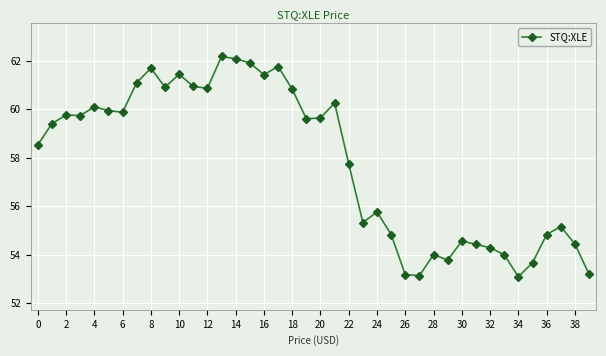

What is the smallest value displayed?

53.1